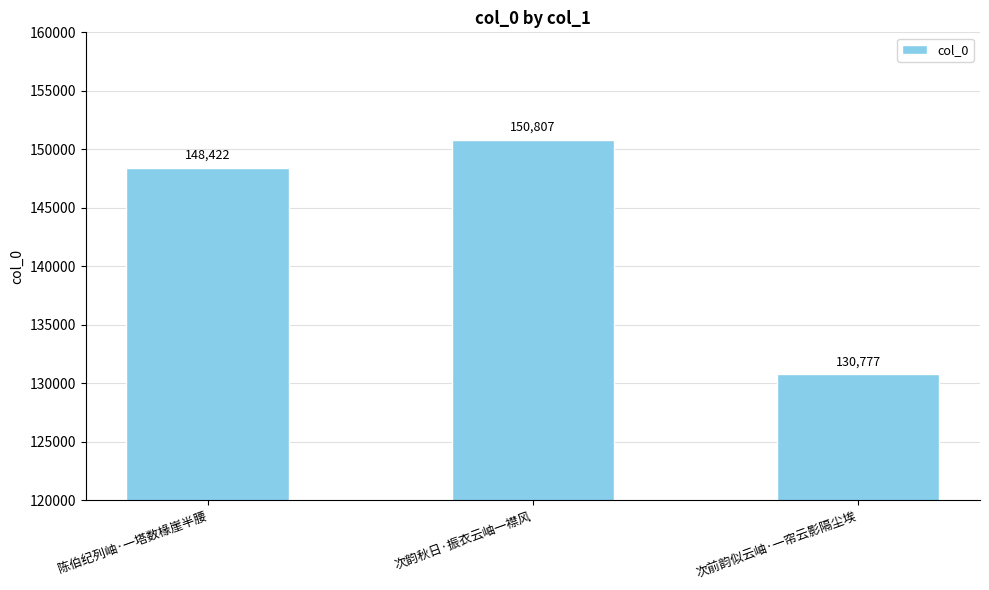

What is the label of the 3rd bar from the left?

次前韵似云岫·一帘云影隔尘埃